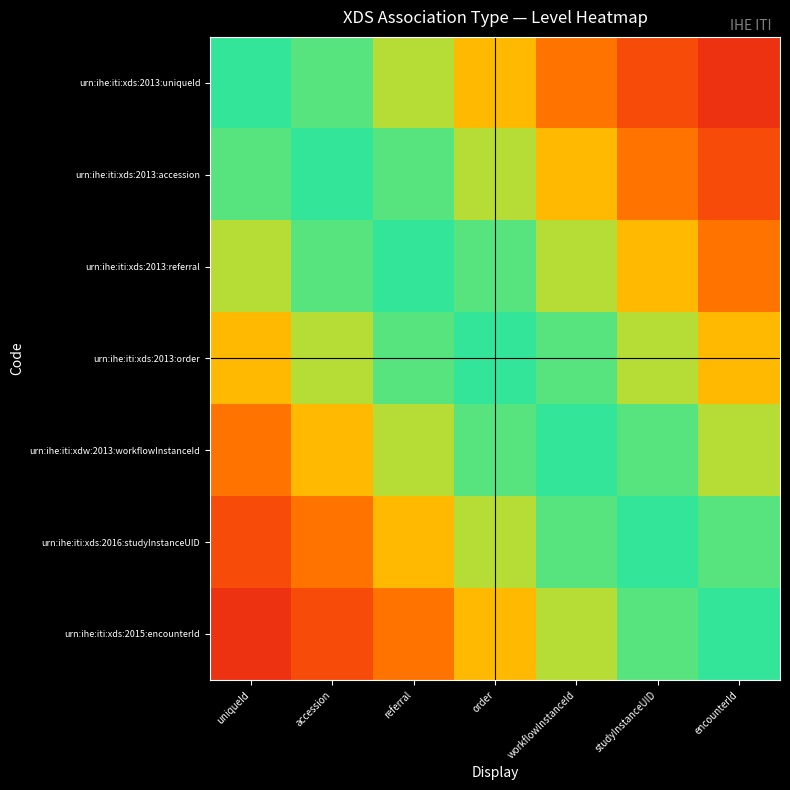

At which category is the sum across all series the highest?

order